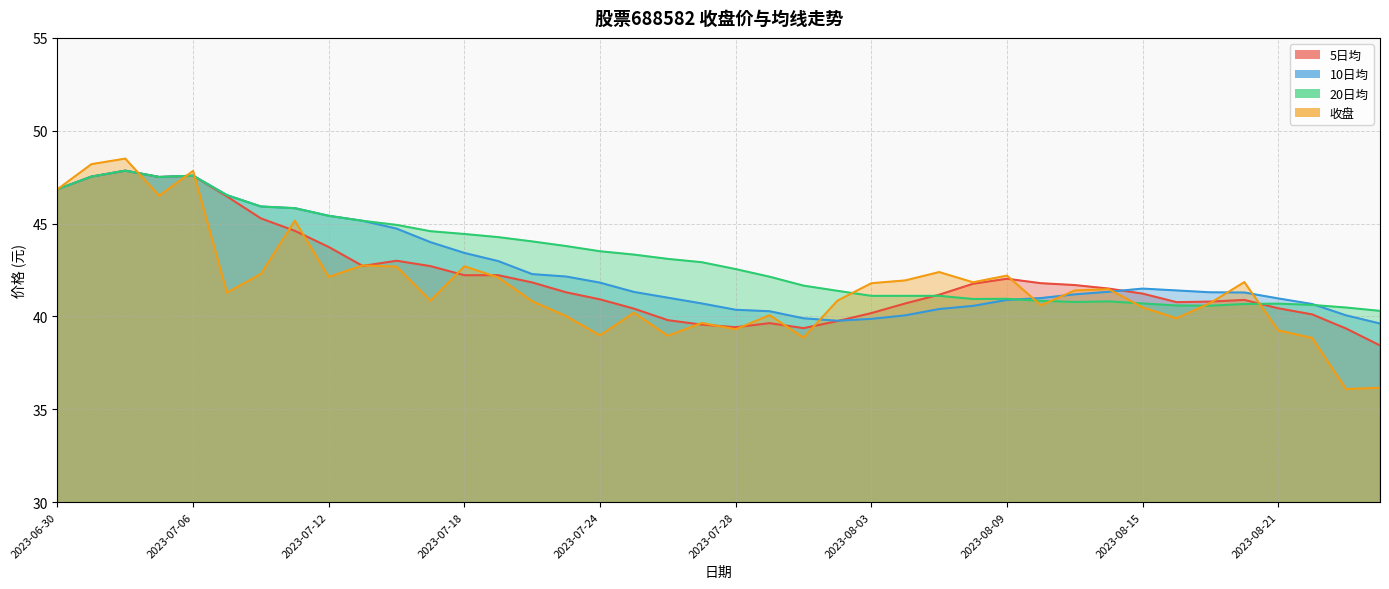

What is the sum of the 收盘 values at 2023-07-24 and 2023-07-25?

79.2